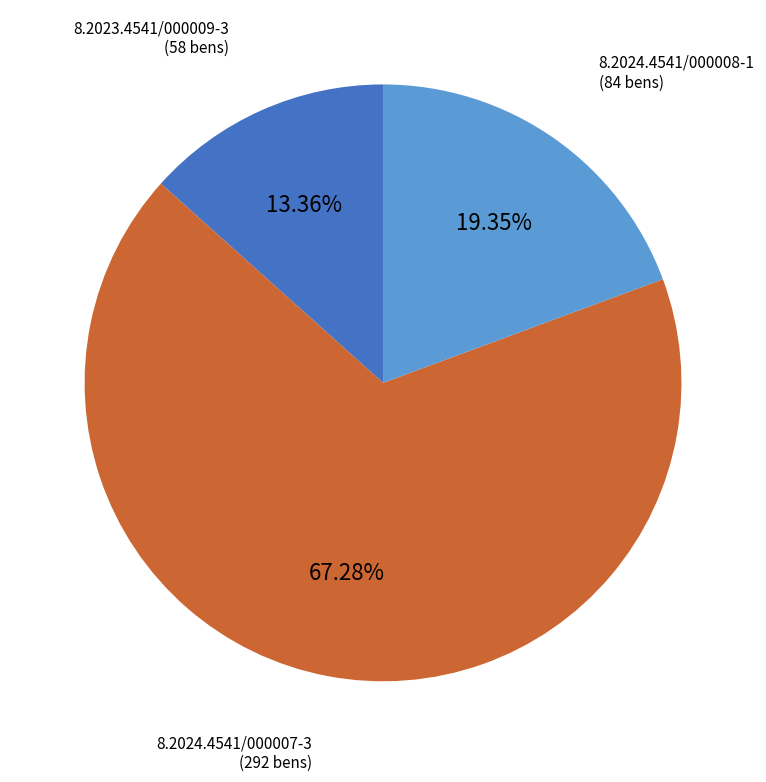

To the nearest percent, what is the average slice percentage?

33%